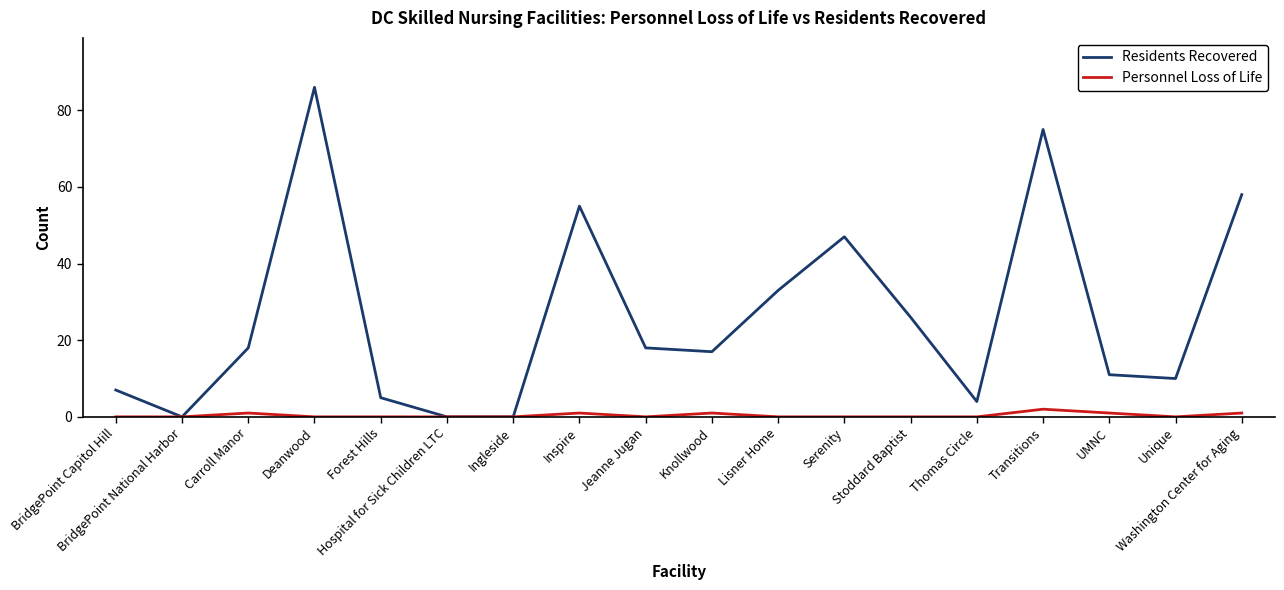

Where is Residents Recovered nearest to the value 43?

Serenity